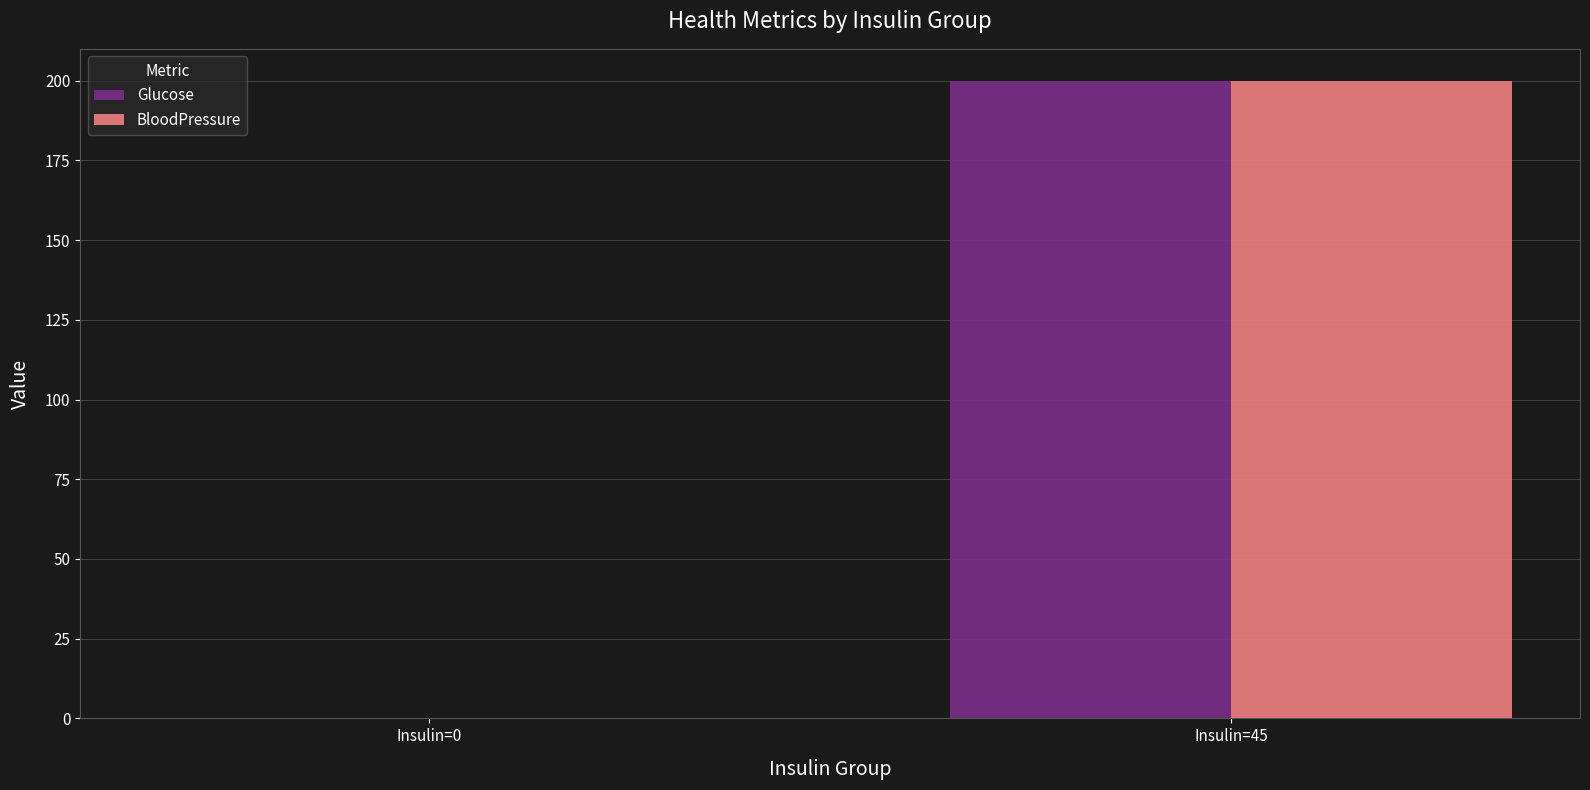

At which category is the sum across all series the highest?

Insulin=45